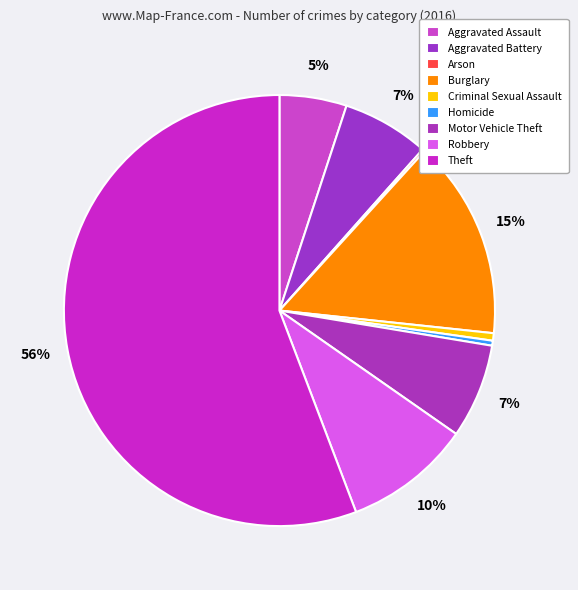

What is the change in value from Arson to Homicide?

+1